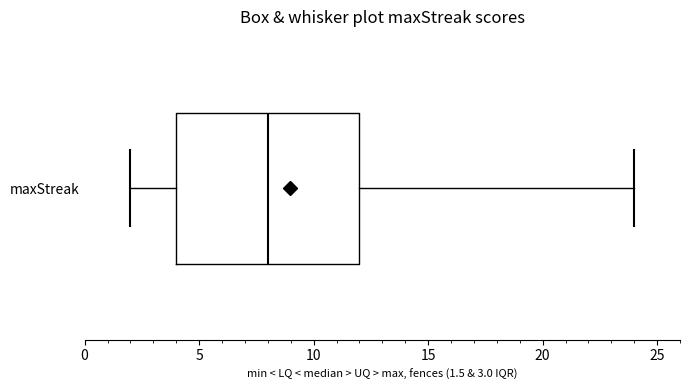

Read this box plot against the x-axis: the position of the median line, the range covered by the box, and the ends of both whiskers. The values are not printed on the chart, so give them approximately, as read against the axis.

median 8, box 4 to 12, whiskers 2 to 24